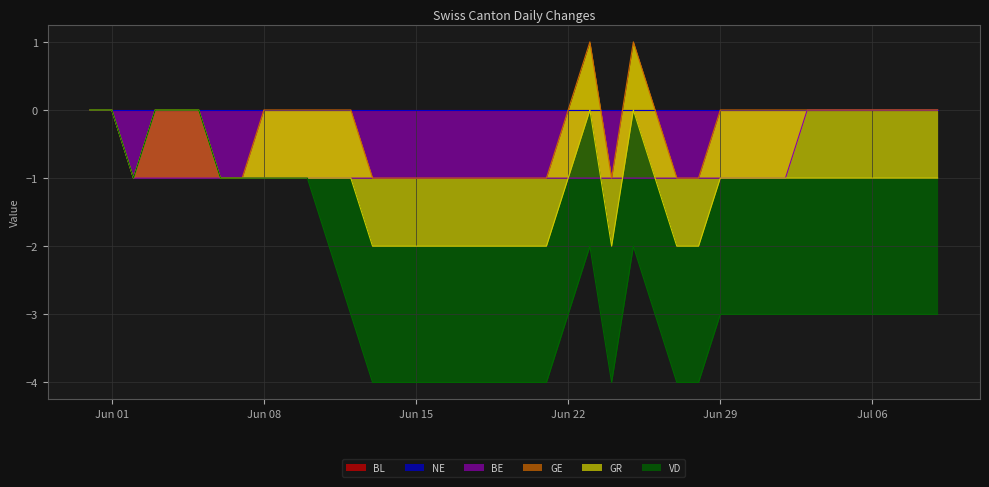

Is it true that BE equals 0 at Jun 01?

True